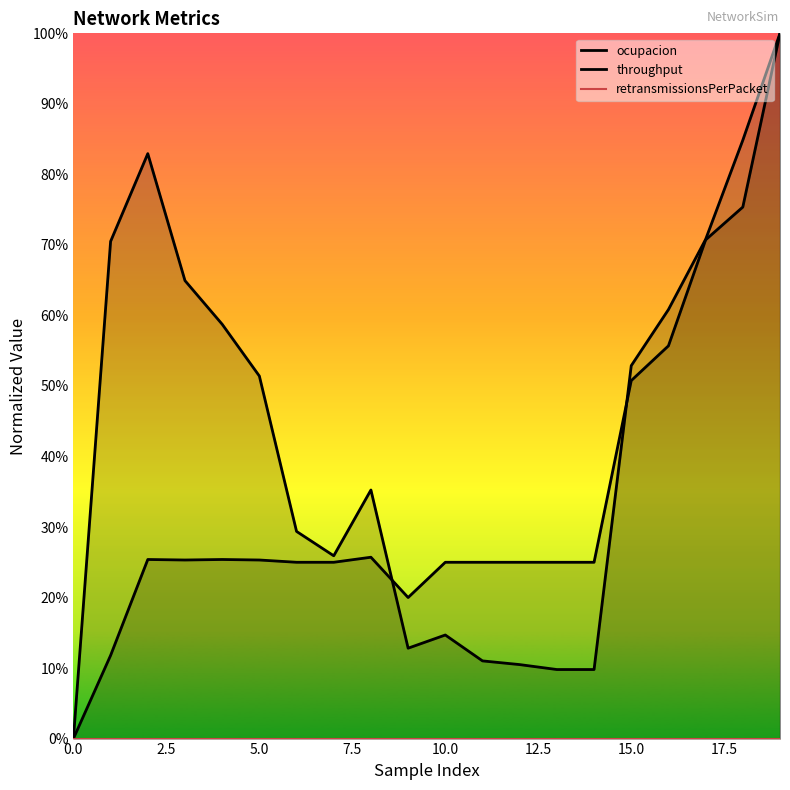

The retransmissionsPerPacket series shows 0.0 at 5.0. True or false?

True